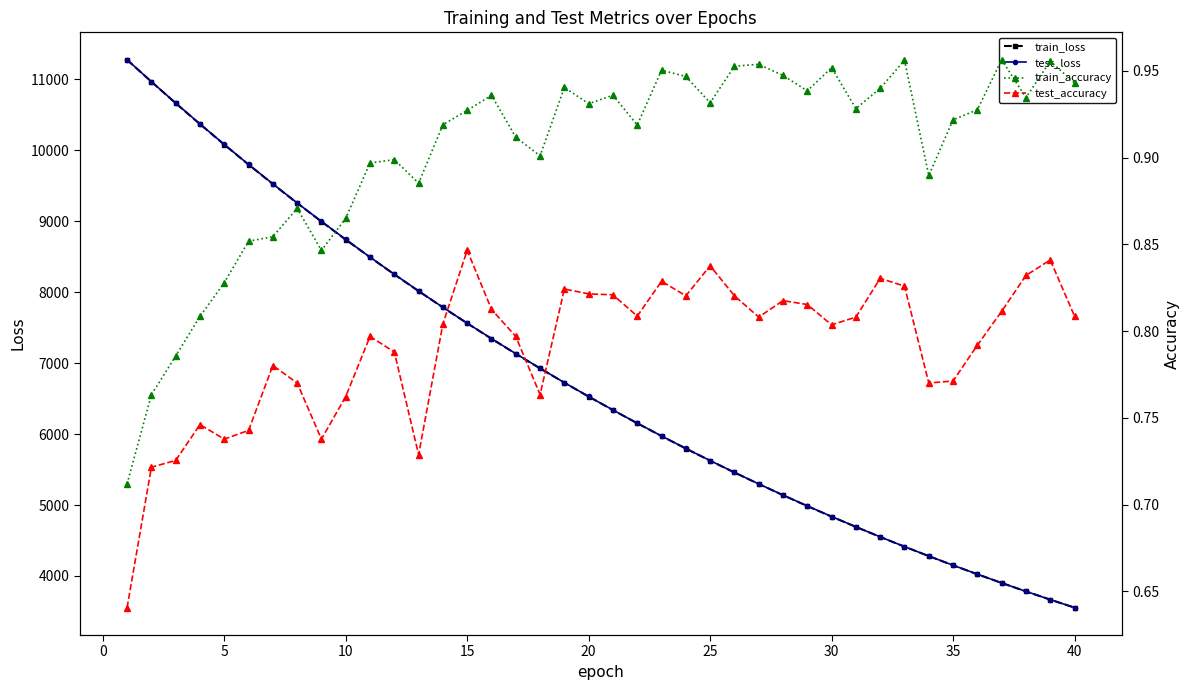

Count the number of data series in this chart.

4